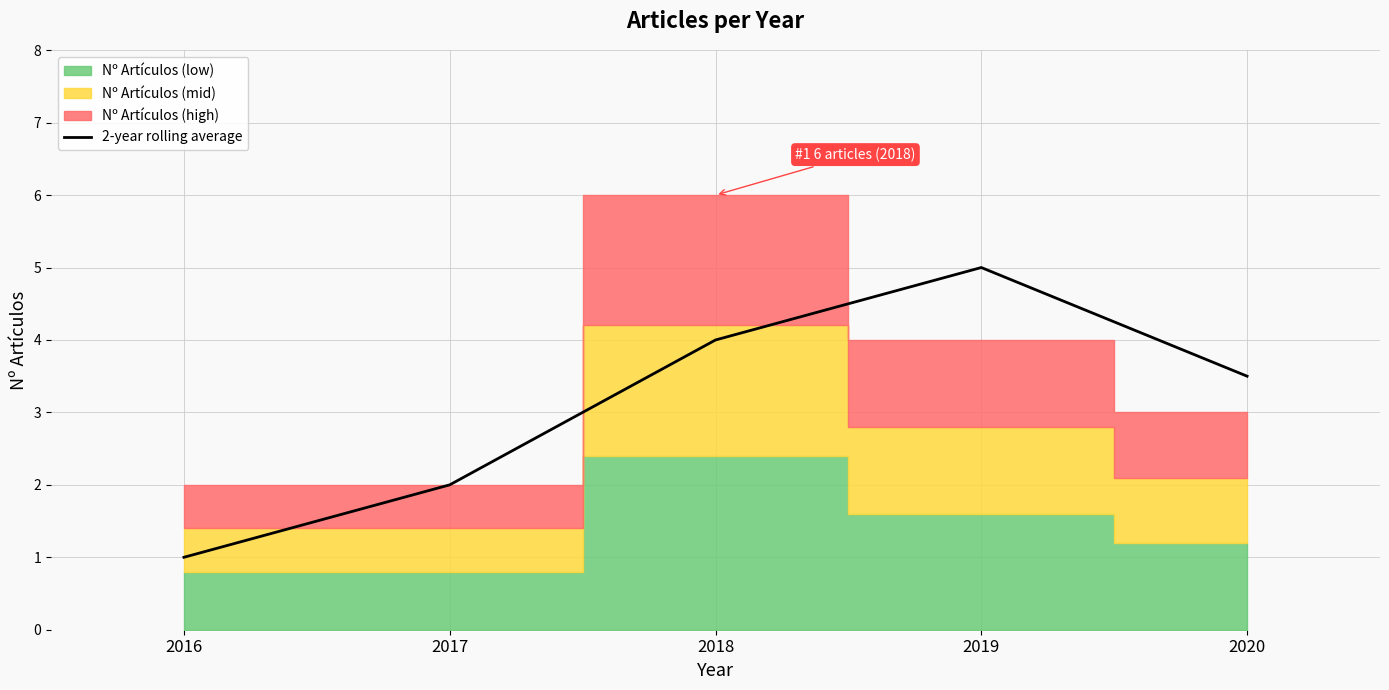

Does the chart display data point markers on the line(s)?

No